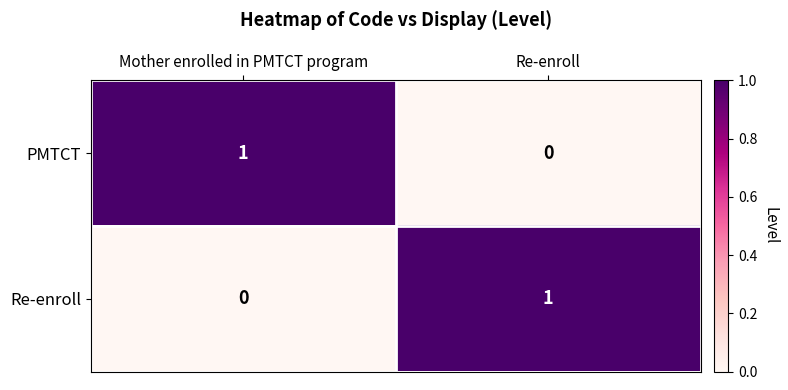

How many series are shown in this chart?

2